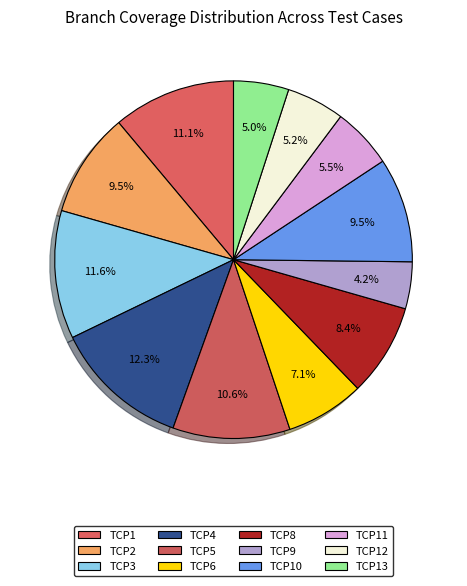

Count the number of slices in the pie.

12